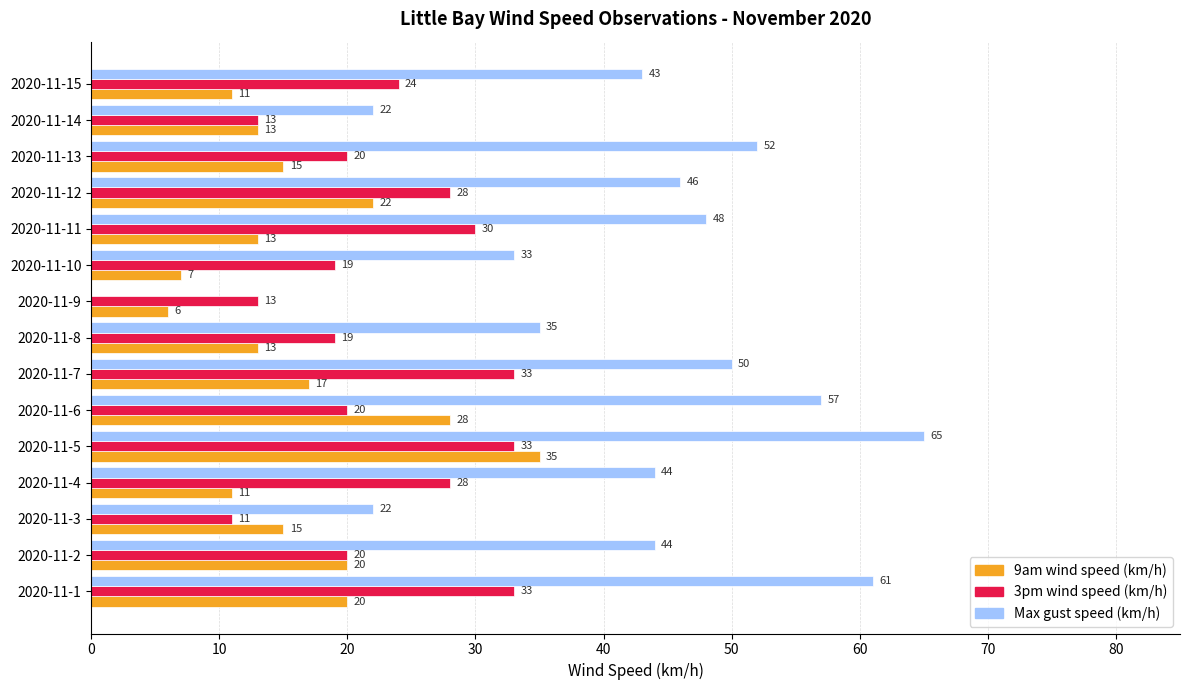

What is the sum of the 9am wind speed (km/h) values at 2020-11-2 and 2020-11-7?

37